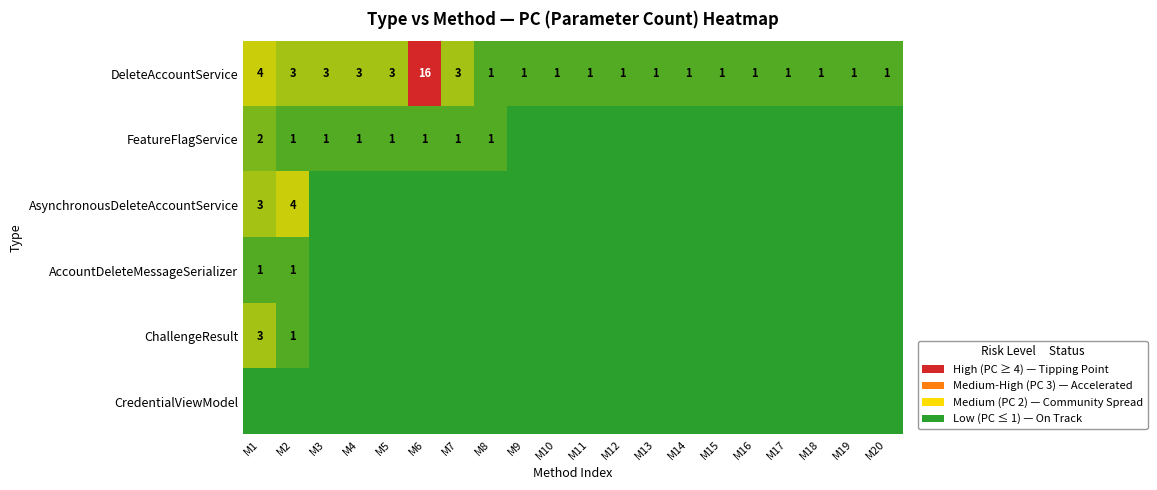

List the series in order of their peak value, lowest first.

CredentialViewModel, AccountDeleteMessageSerializer, FeatureFlagService, ChallengeResult, AsynchronousDeleteAccountService, DeleteAccountService